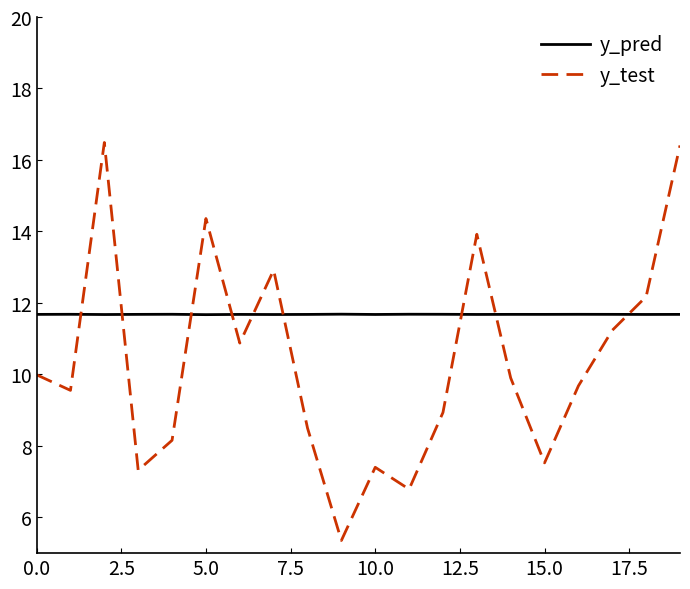

How many times do y_test and y_pred cross each other?

9